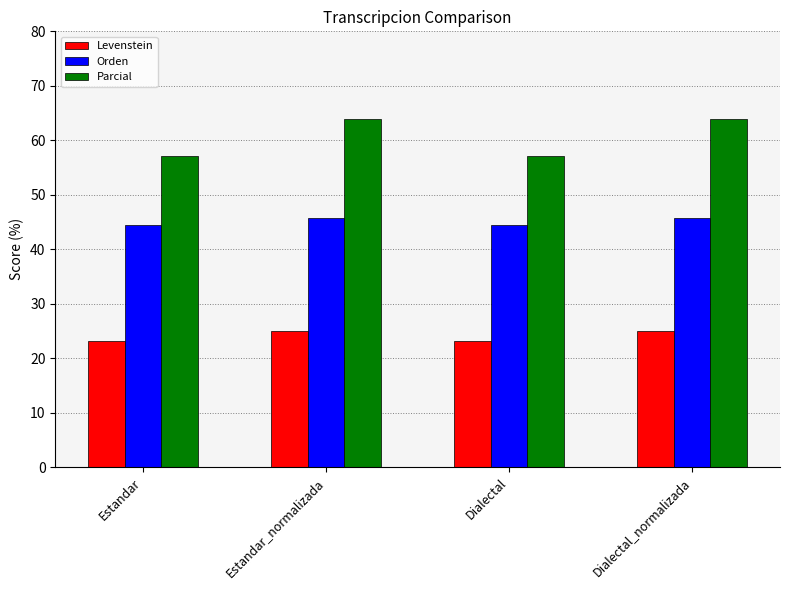

Read the Levenstein value at Dialectal_normalizada.

25.0